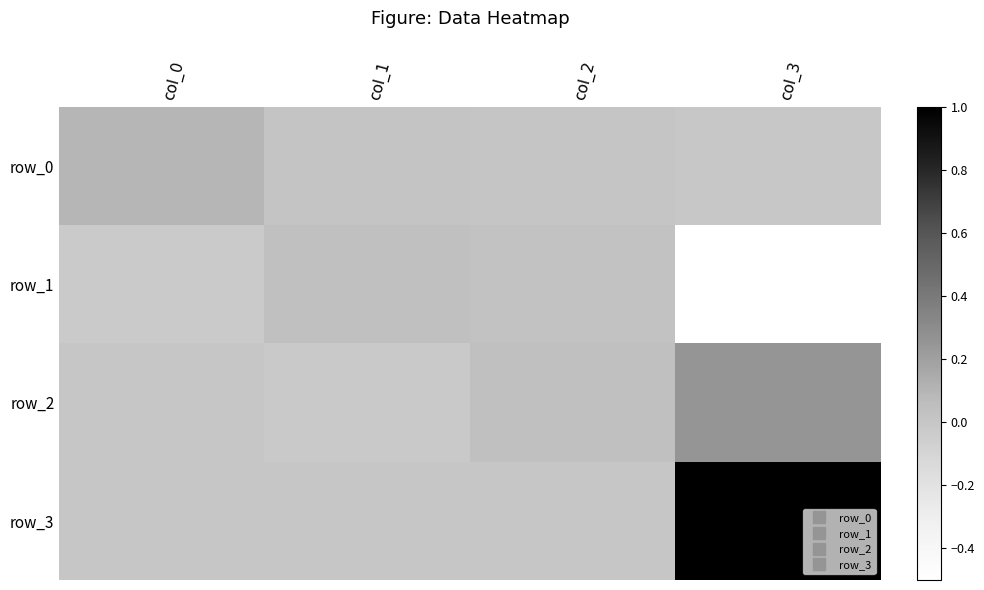

How many values in row_2 are above zero?

2